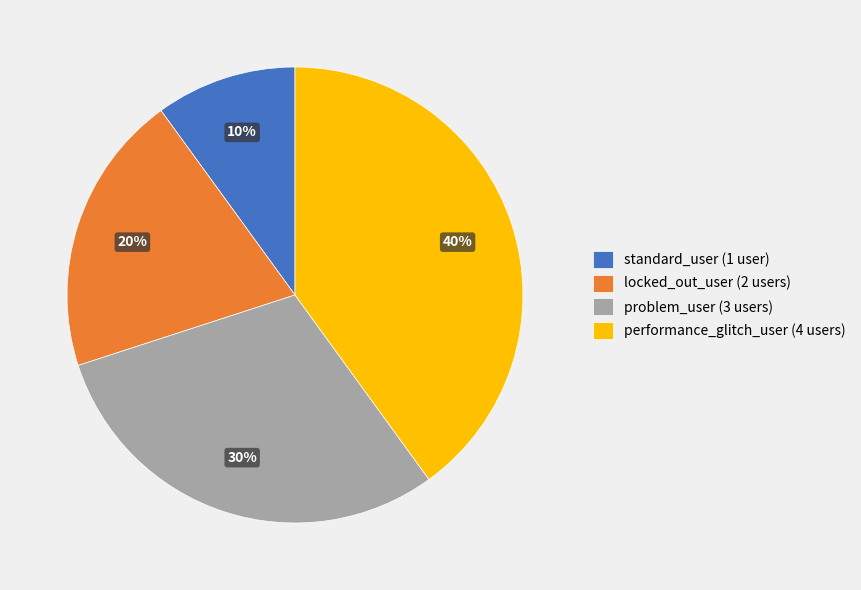

Is it true that standard_user is 10% of the pie?

True